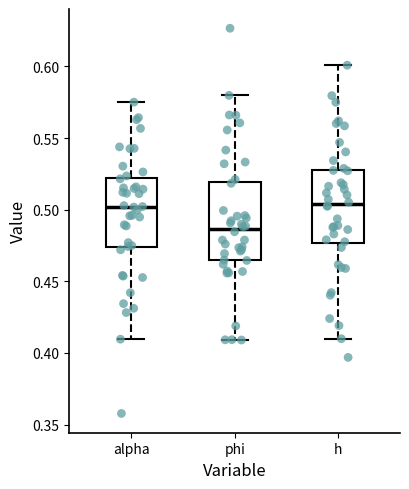

Reading left to right, read every box against the y-axis: the position of its median line, the range the box covers, and the ends of its whiskers. The values are not printed on the chart, so give them approximately, as read against the axis.

alpha: median 0.500, box 0.475 to 0.520, whiskers 0.410 to 0.575
phi: median 0.485, box 0.465 to 0.520, whiskers 0.410 to 0.580
h: median 0.505, box 0.475 to 0.530, whiskers 0.410 to 0.600